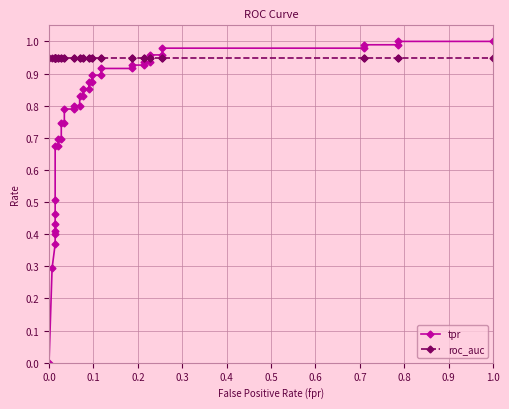

Which series has the largest total across all categories?

roc_auc